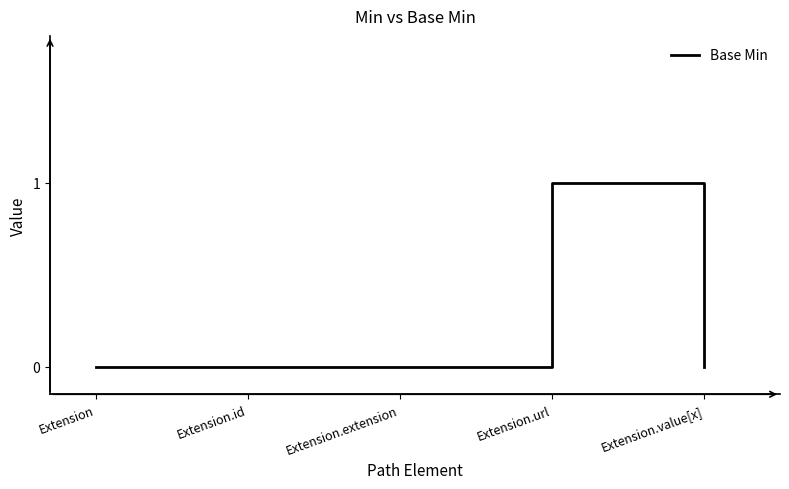

At which category does the chart reach its minimum across all series?

Extension